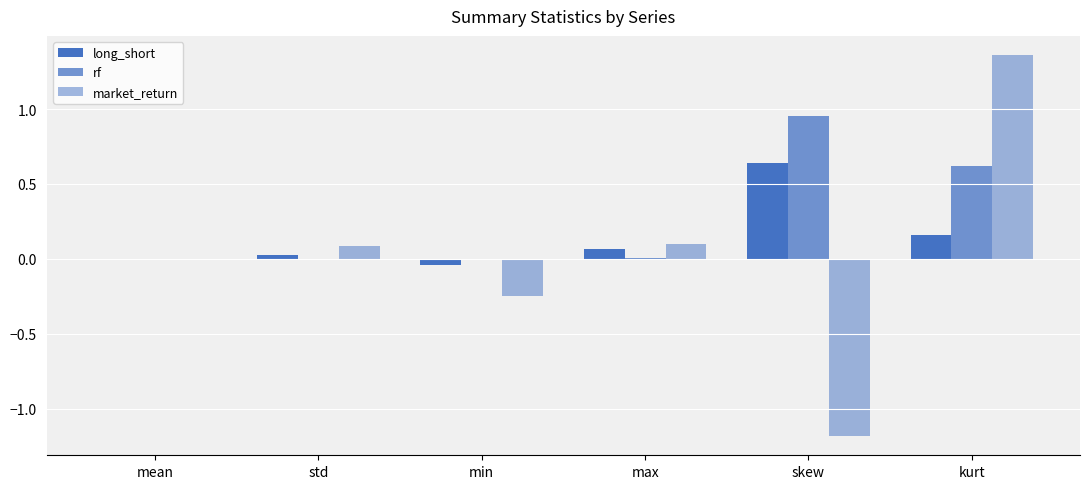

At which label does rf reach its peak?

skew